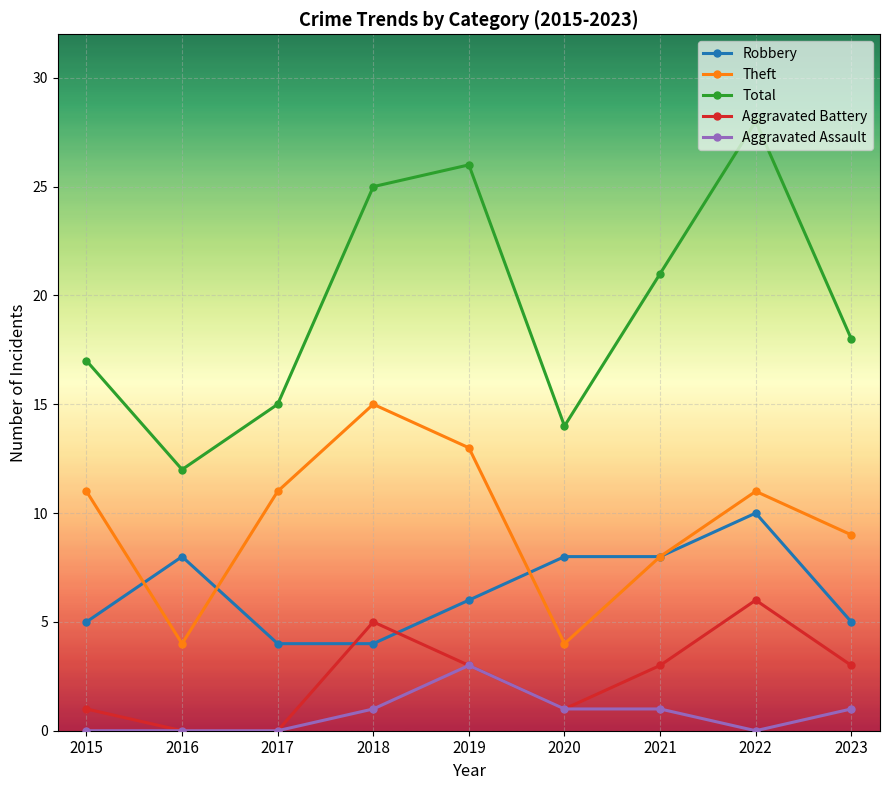

Which series changed the most between 2018 and 2021?

Theft